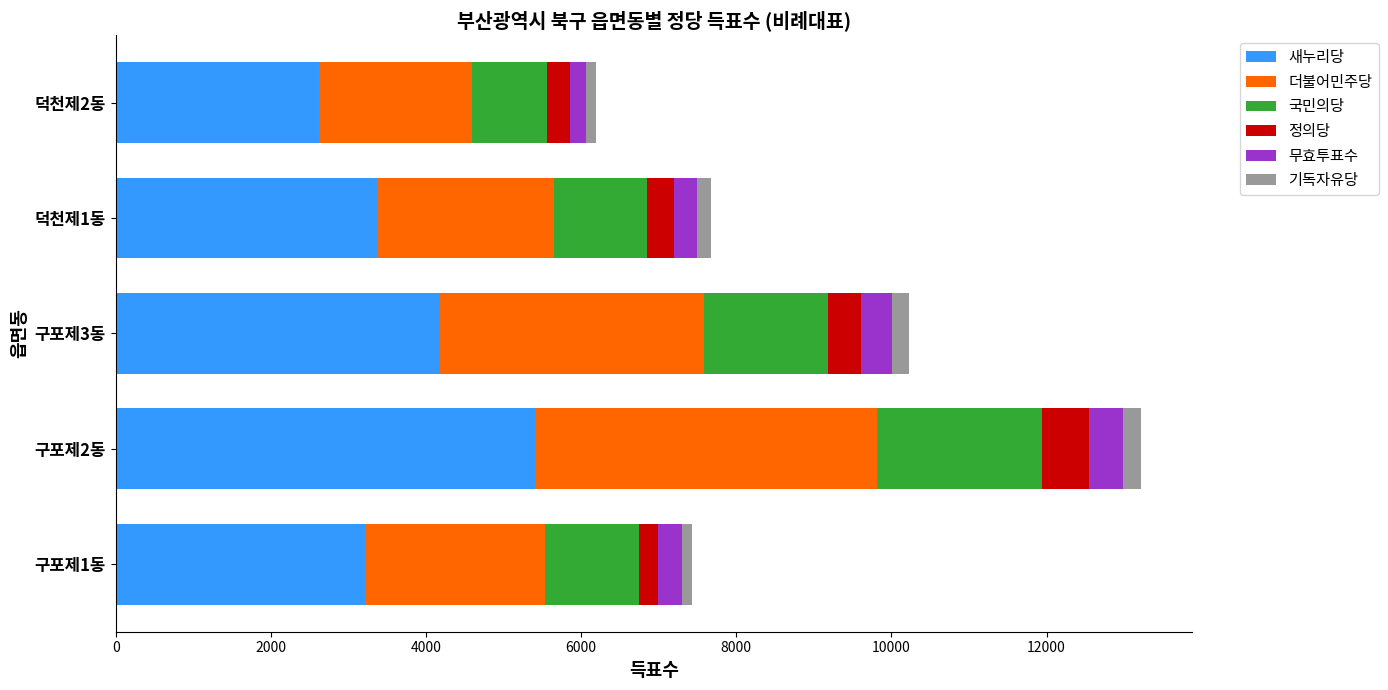

At which category is the sum across all series the highest?

구포제2동